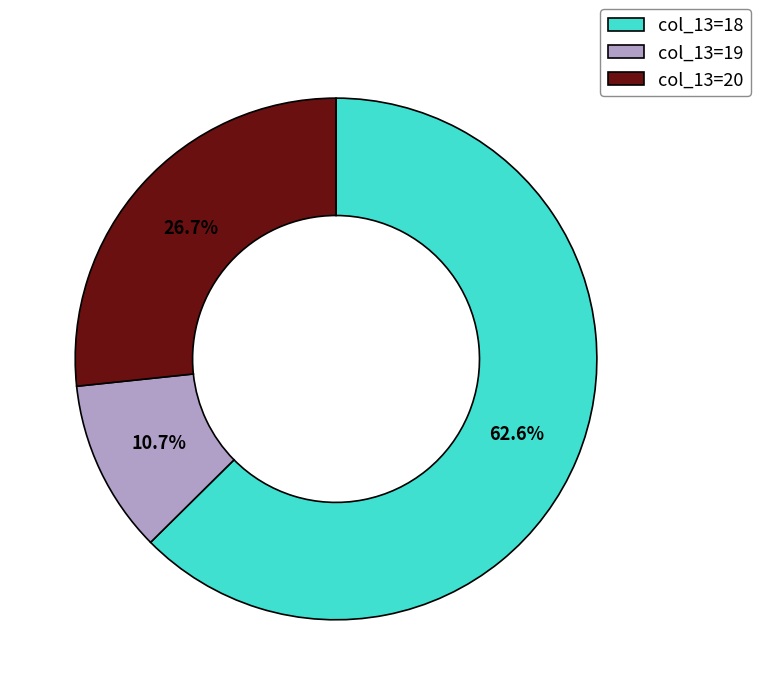

Between col_13=18 and col_13=20, which is larger?

col_13=18